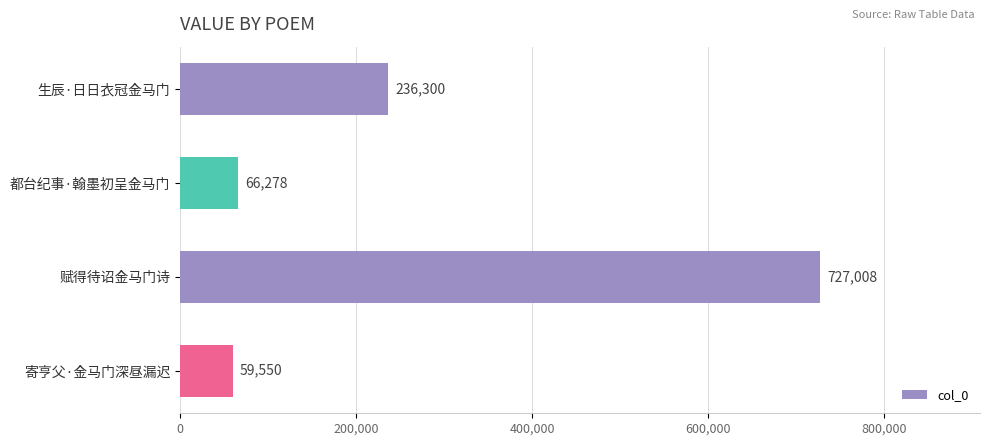

Reading bottom to top, what are all the values shown in this chart?

寄亨父·金马门深昼漏迟=59550	赋得待诏金马门诗=727008	都台纪事·翰墨初呈金马门=66278	生辰·日日衣冠金马门=236300